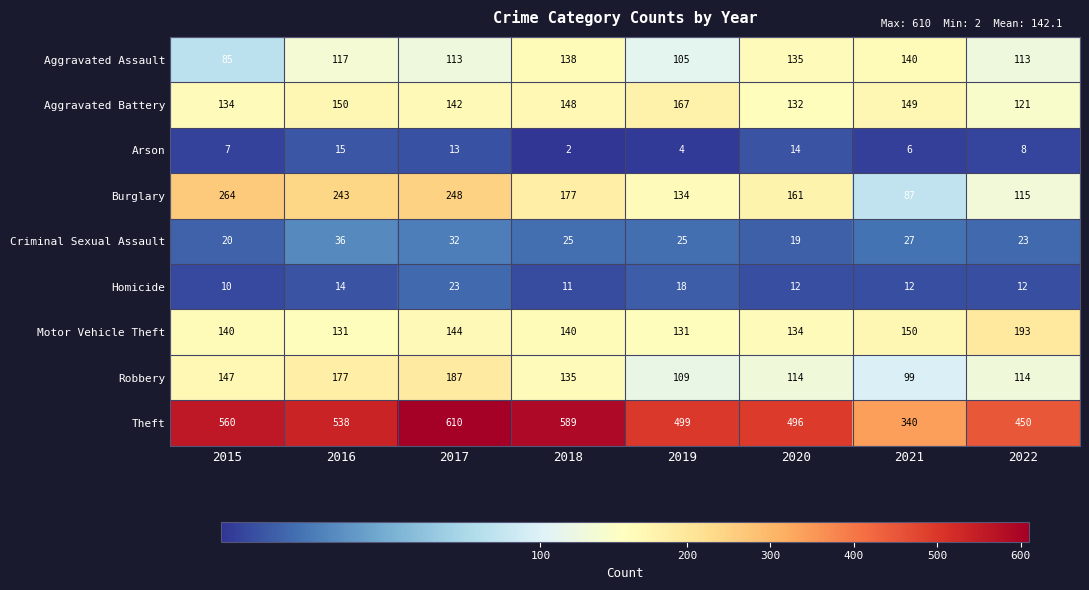

What is the sum of all Burglary values?

1429